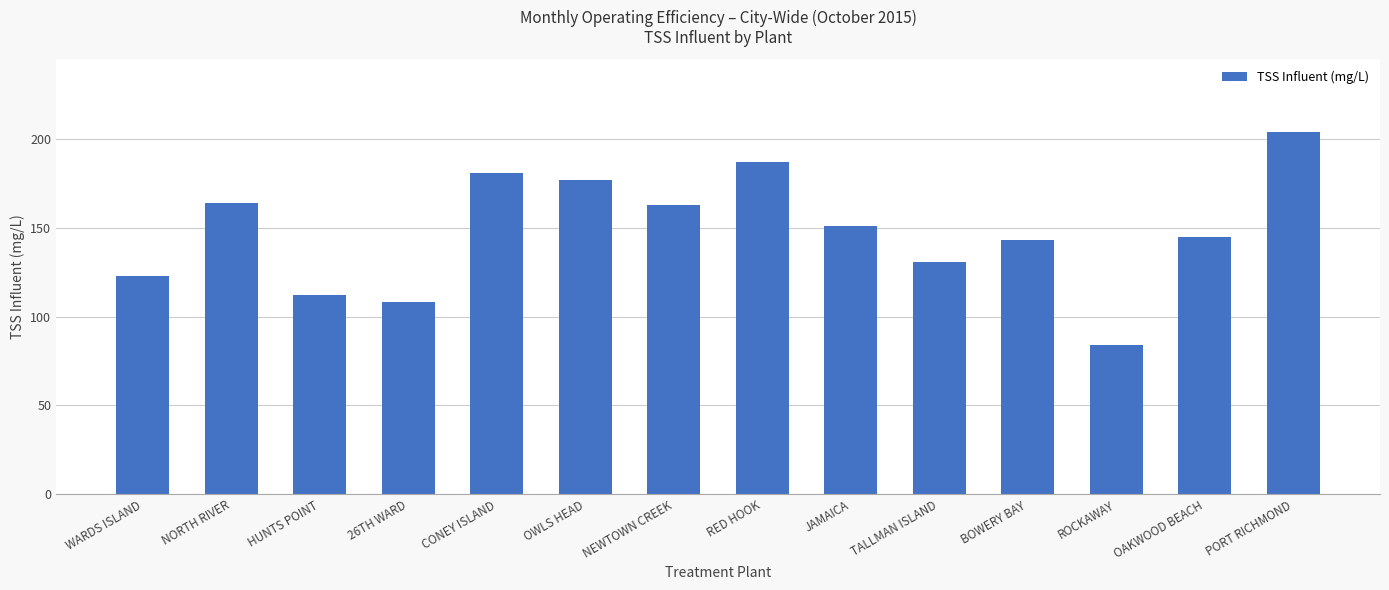

The chart shows a value of 143 at BOWERY BAY. True or false?

True